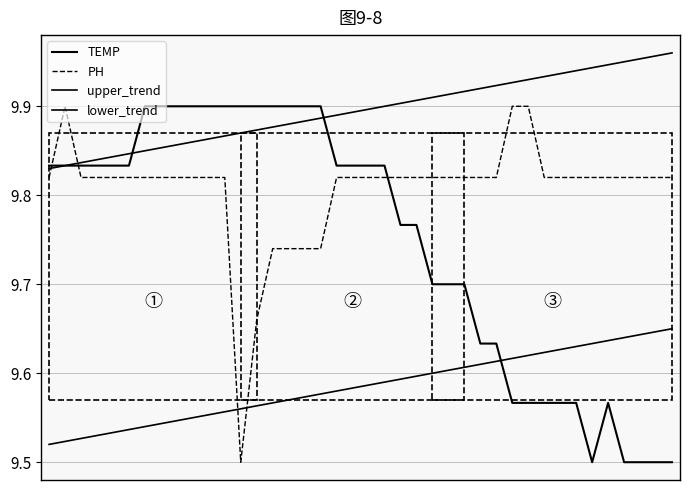

Is the value of PH at 137 greater than the value of TEMP at 139?

Yes